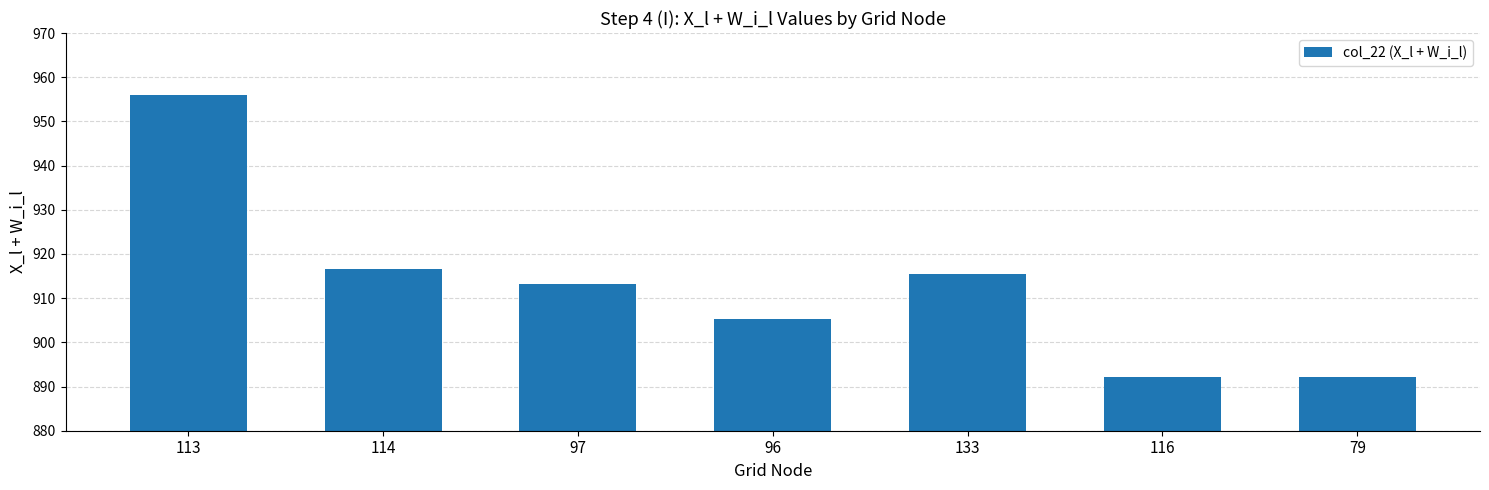

What is the maximum value shown in the chart?

956.0